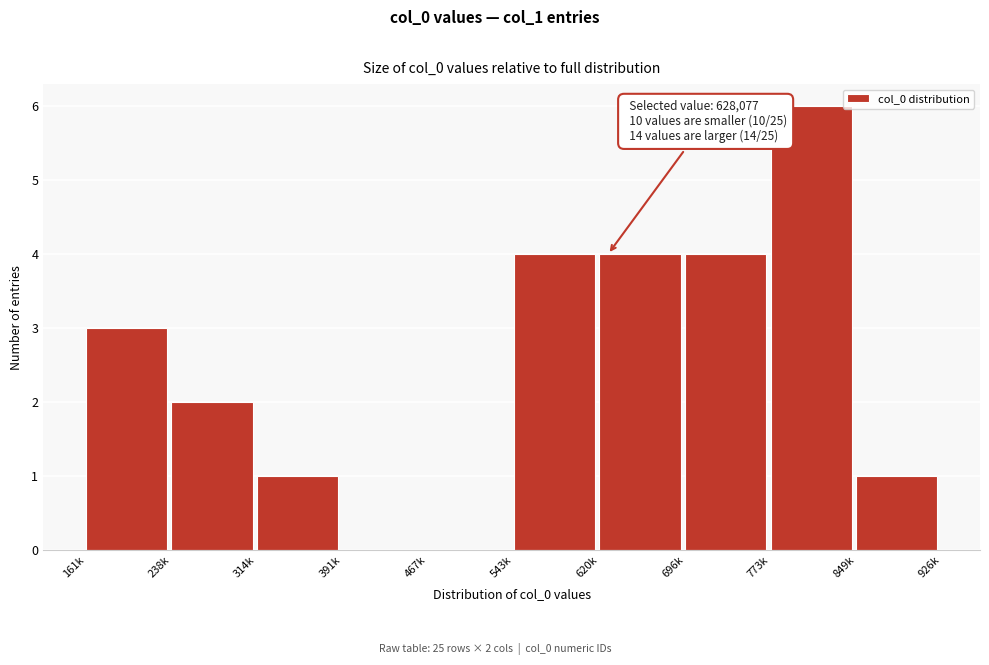

Reading left to right, list all the values displayed in this chart.

161k=3	238k=2	314k=1	391k=0	467k=0	543k=4	620k=4	696k=4	773k=6	849k=1